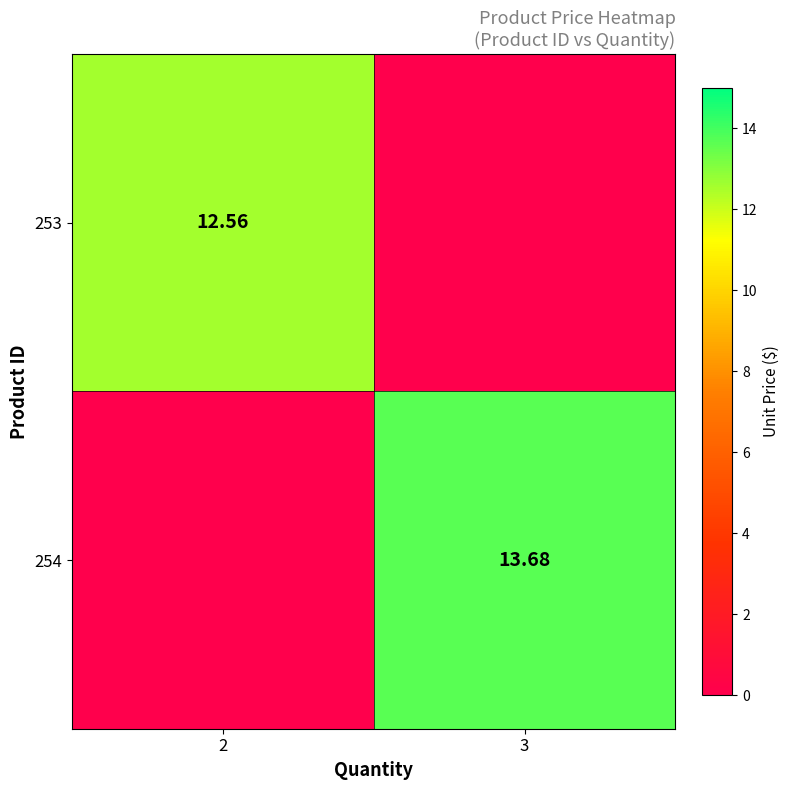

List the labels in order of 254 value, smallest first.

2, 3